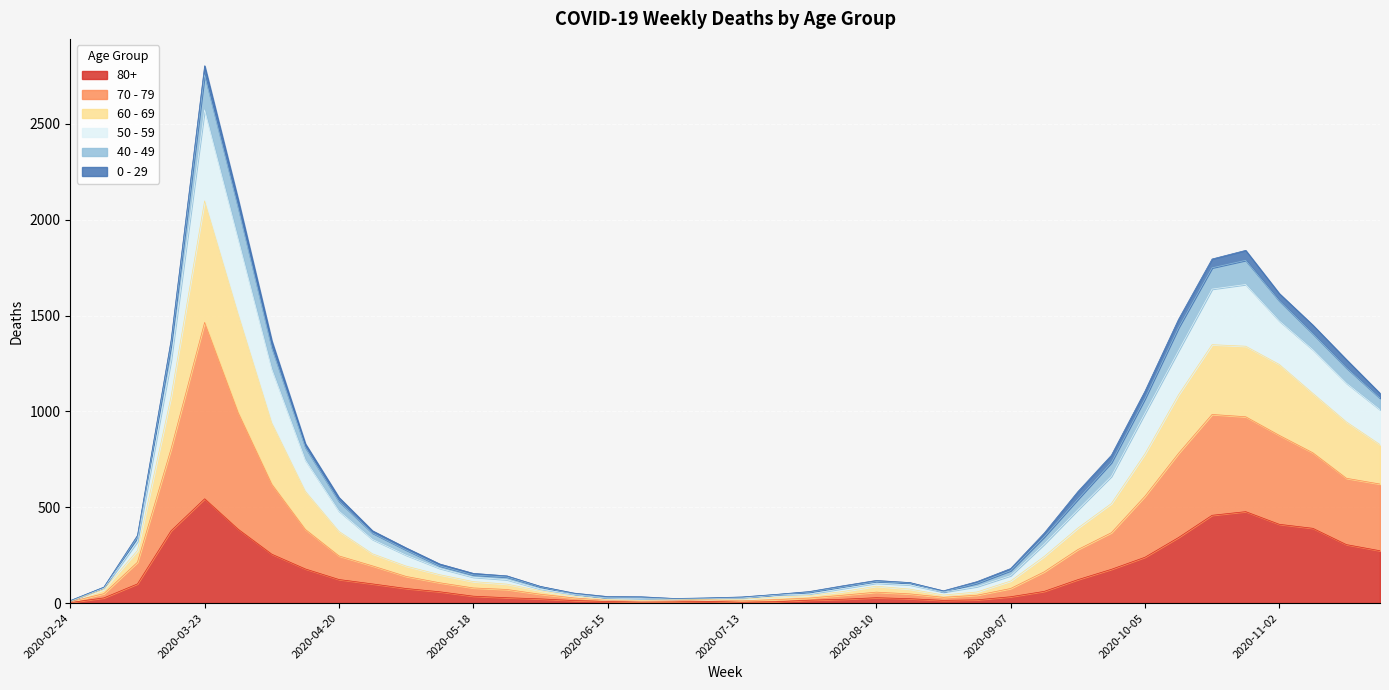

At which category is the sum across all series the highest?

2020-03-23